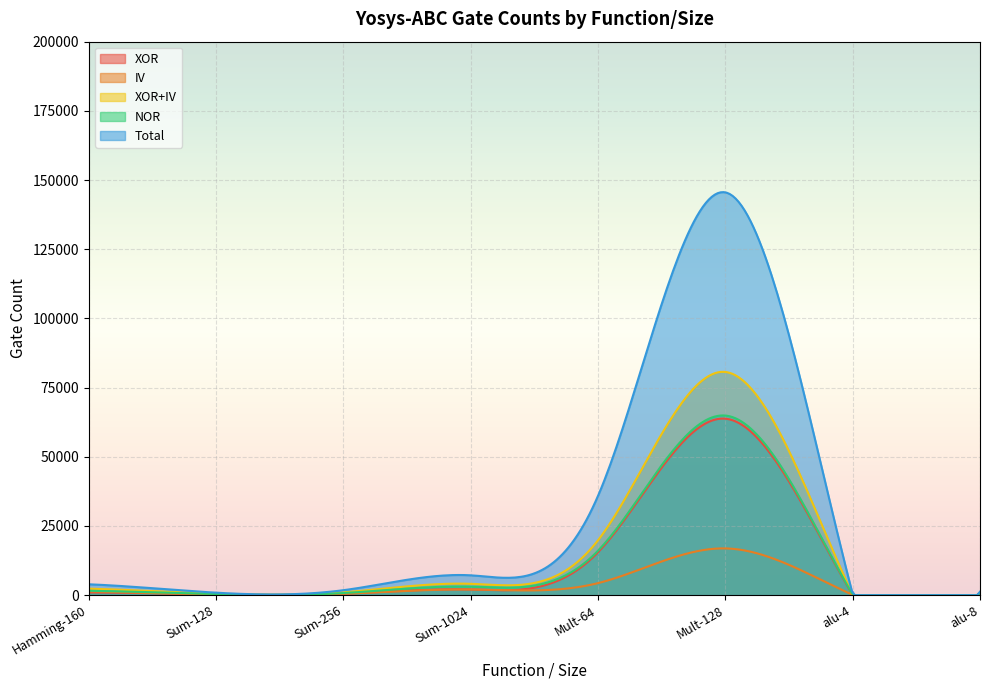

What position from the left is Sum-1024?

4